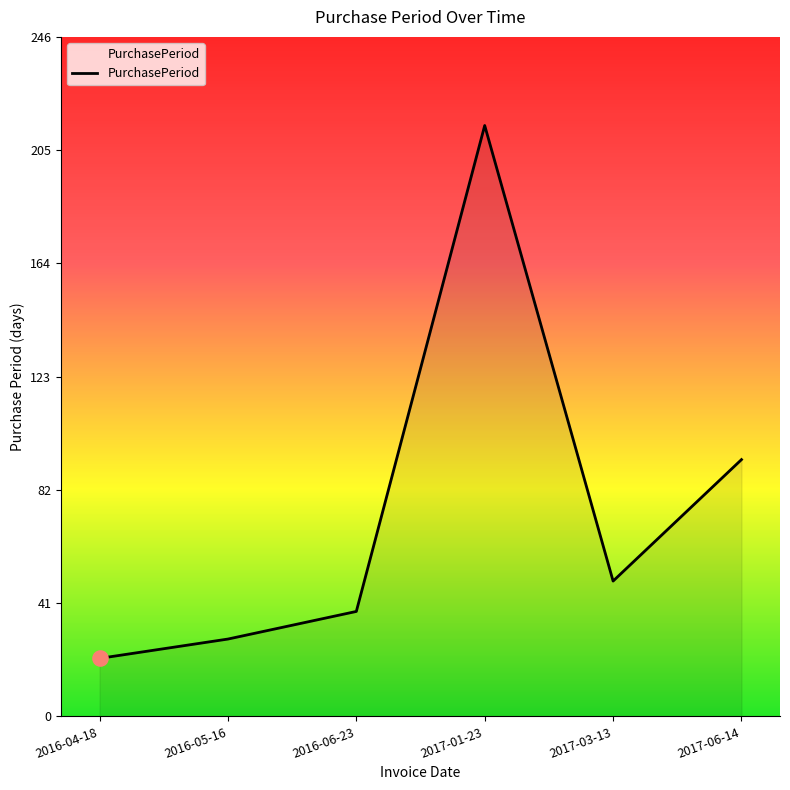

Approximately how many times larger is the value at 2016-04-18 compared to 2017-01-23?

0.1